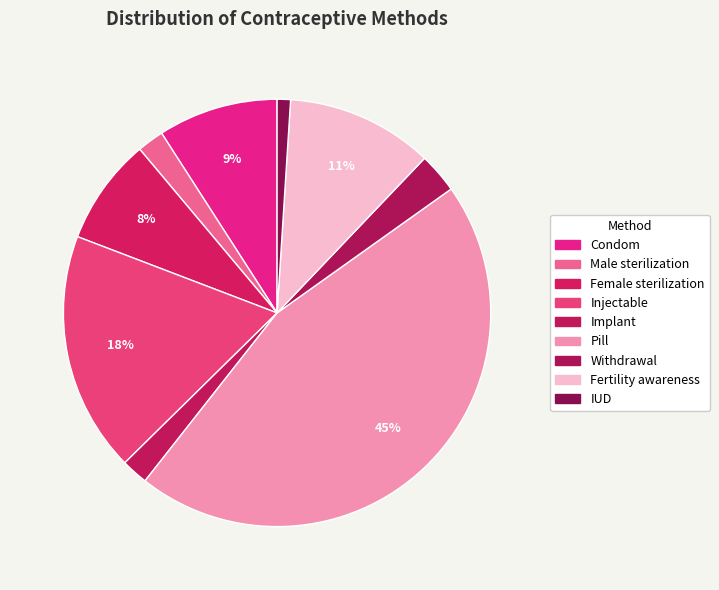

Count the number of slices in the pie.

9